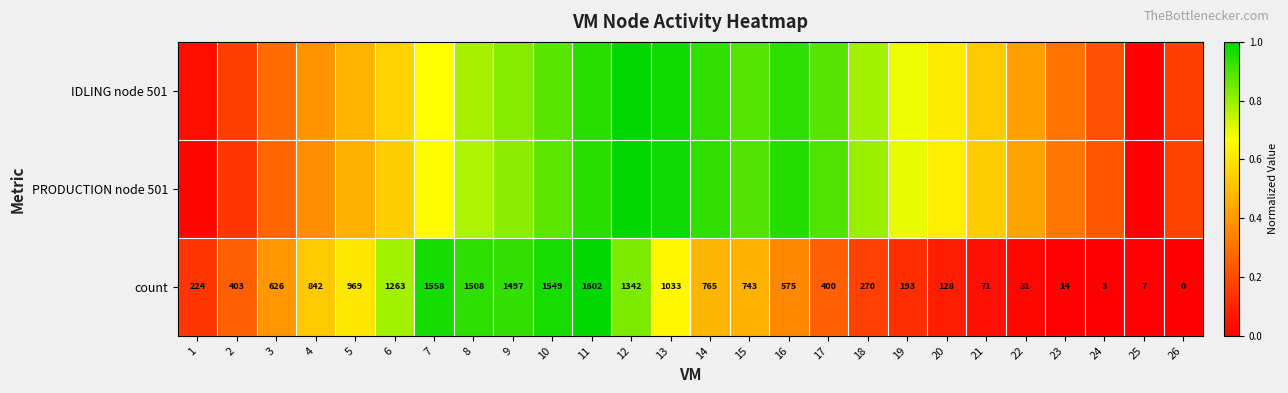

Where is IDLING node 501 nearest to the value 0?

25